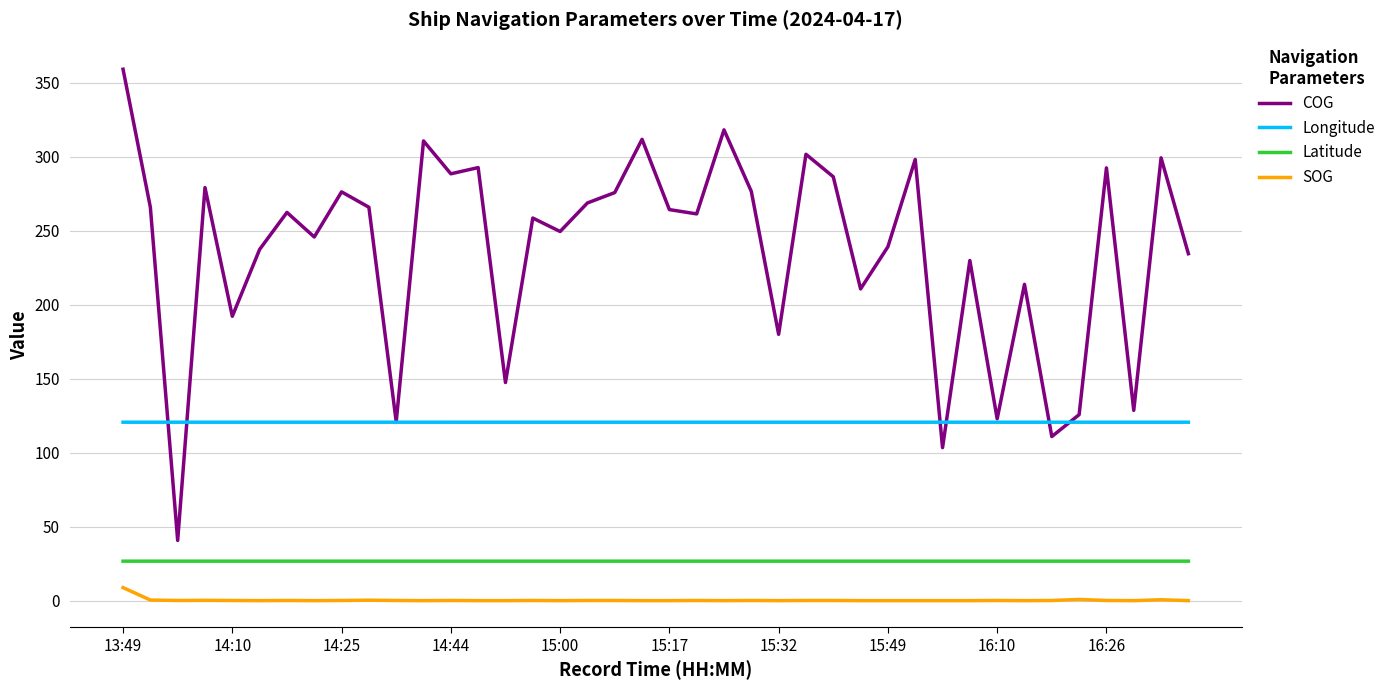

What is the lowest value of the Longitude series?

120.6